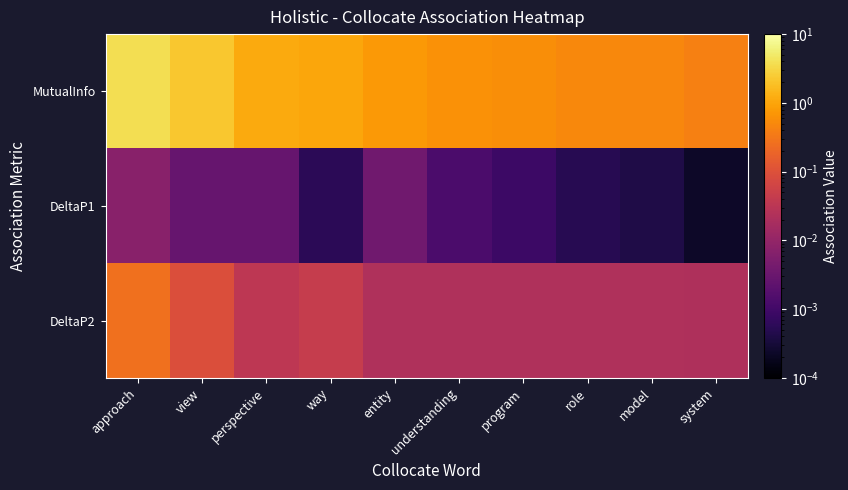

What is the difference between the highest and lowest values at entity?

0.8